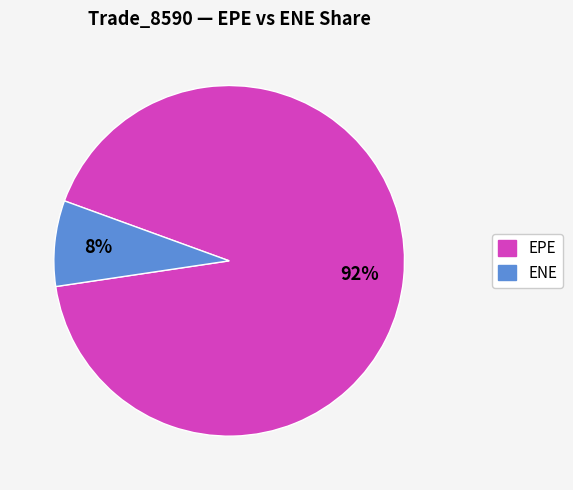

Is it true that EPE is 84% of the pie?

False